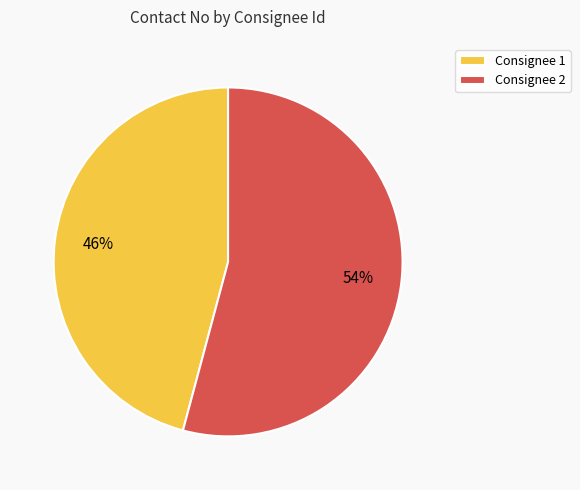

Count the number of slices in the pie.

2